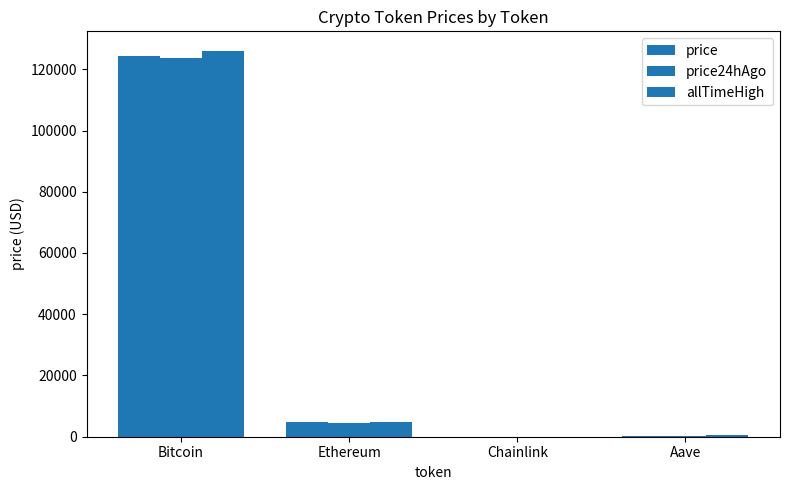

How many data points in price are above 4696?

2